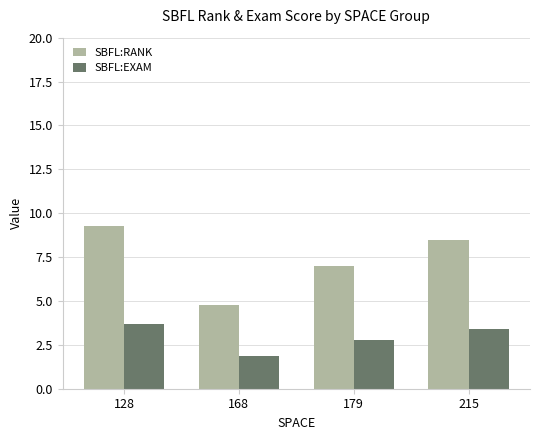

At which label does SBFL:RANK reach its peak?

128